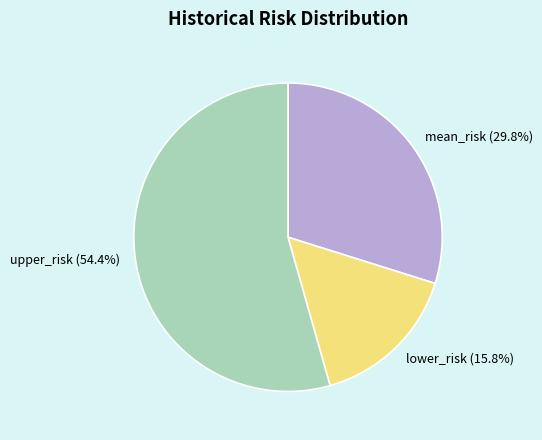

Is lower_risk the majority of the pie?

No